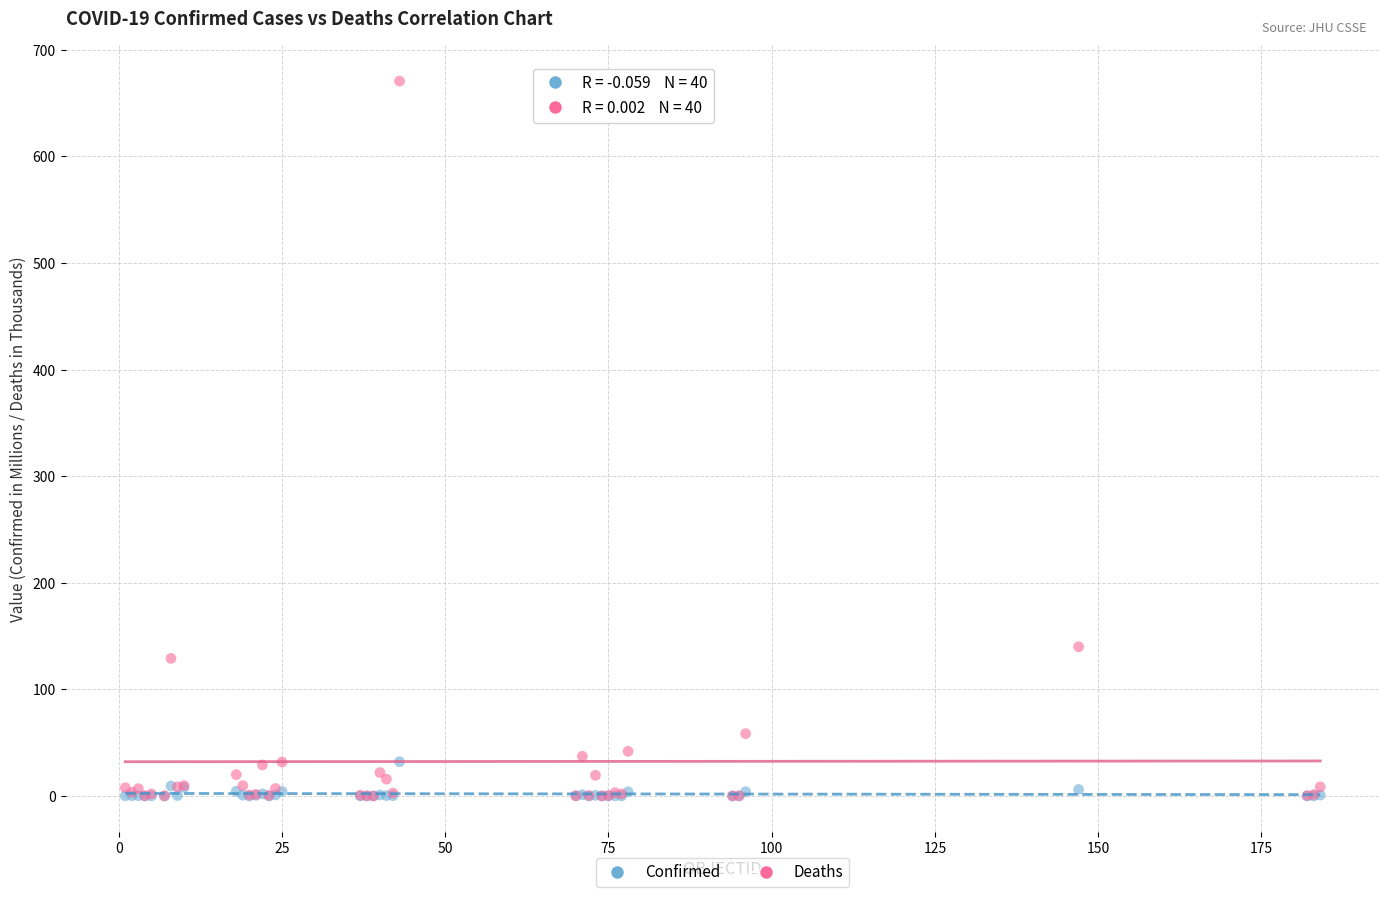

Across all series, what Y value is closest to 335?

140.0